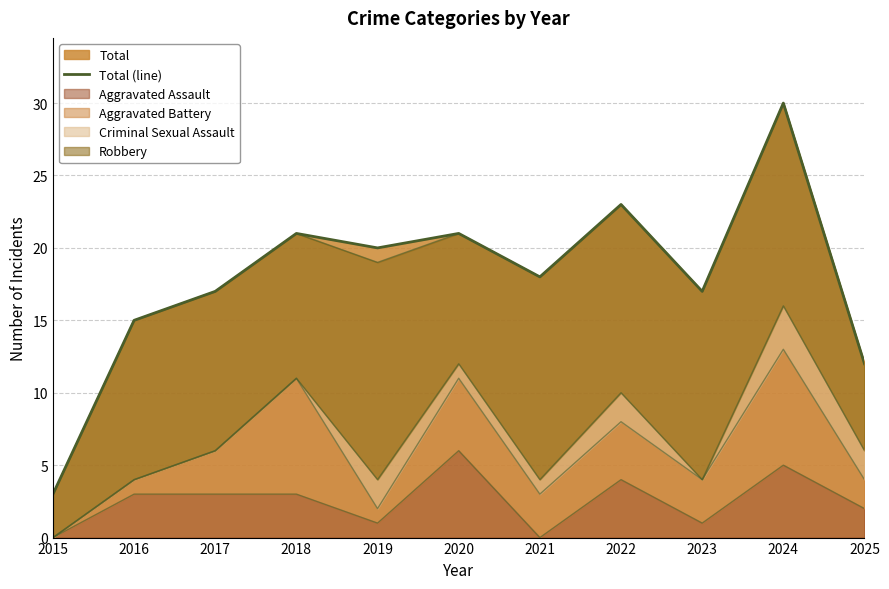

Rank the categories by value from highest to lowest.

2024, 2022, 2018, 2020, 2019, 2021, 2017, 2023, 2016, 2025, 2015